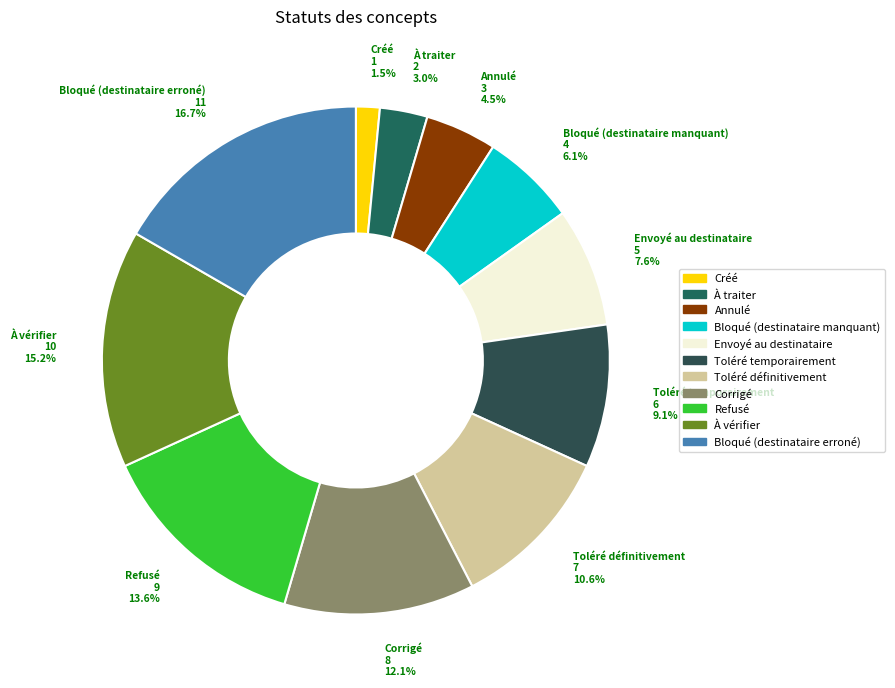

To the nearest percent, what is the difference between the À vérifier and Créé slice percentages?

14%